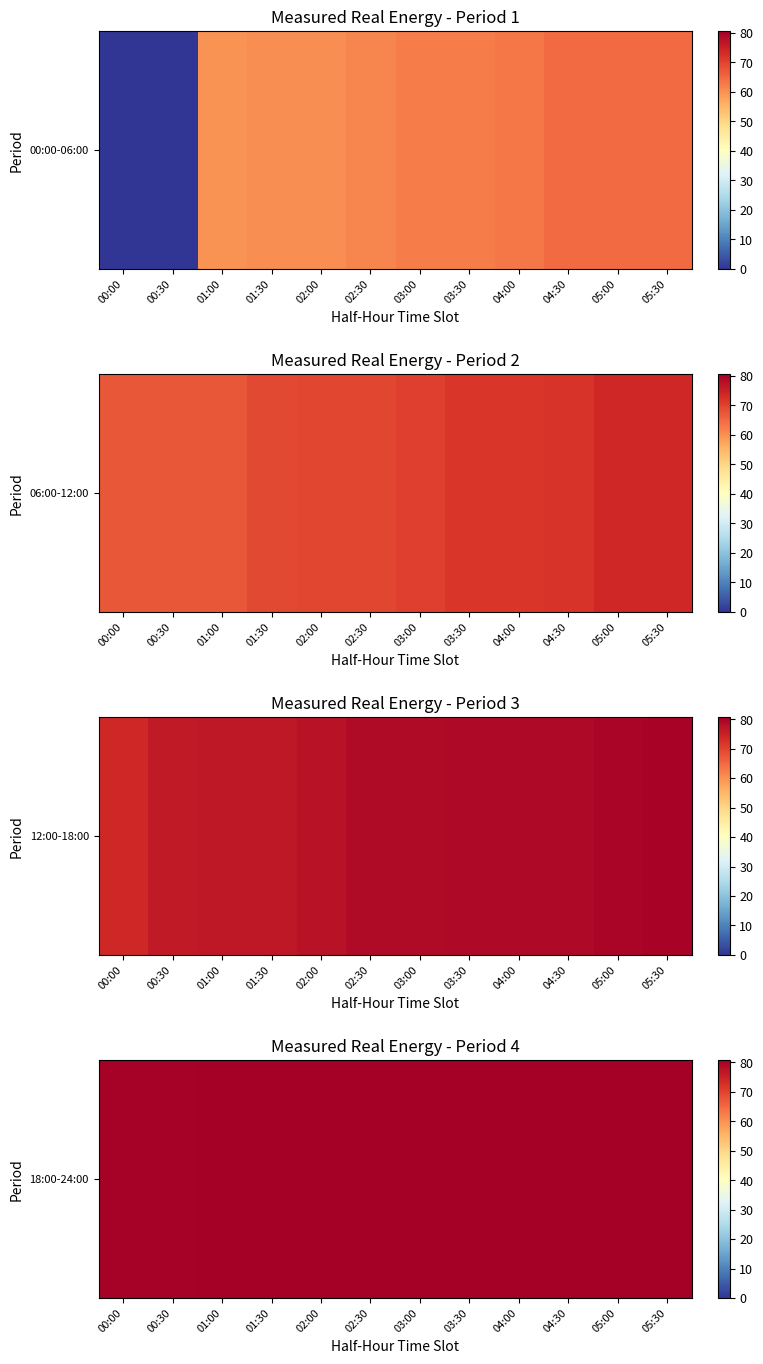

Which label corresponds to the largest value in the chart?

02:30